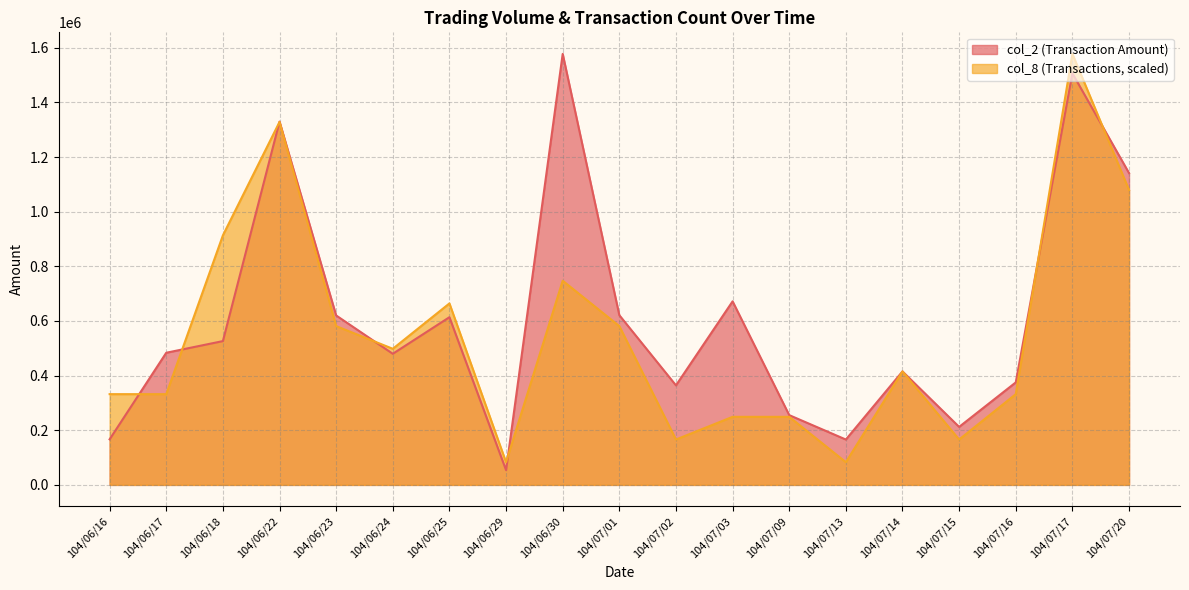

What is the sum of the col_2 values at 104/07/02 and 104/07/16?

739390.0